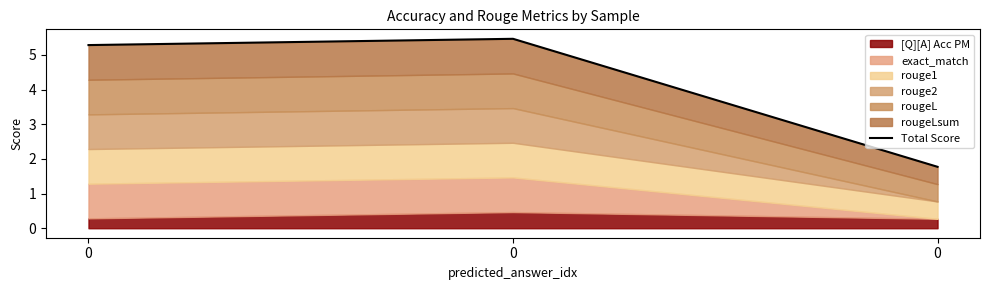

What is the change in value from 0 to 0?

+0.2